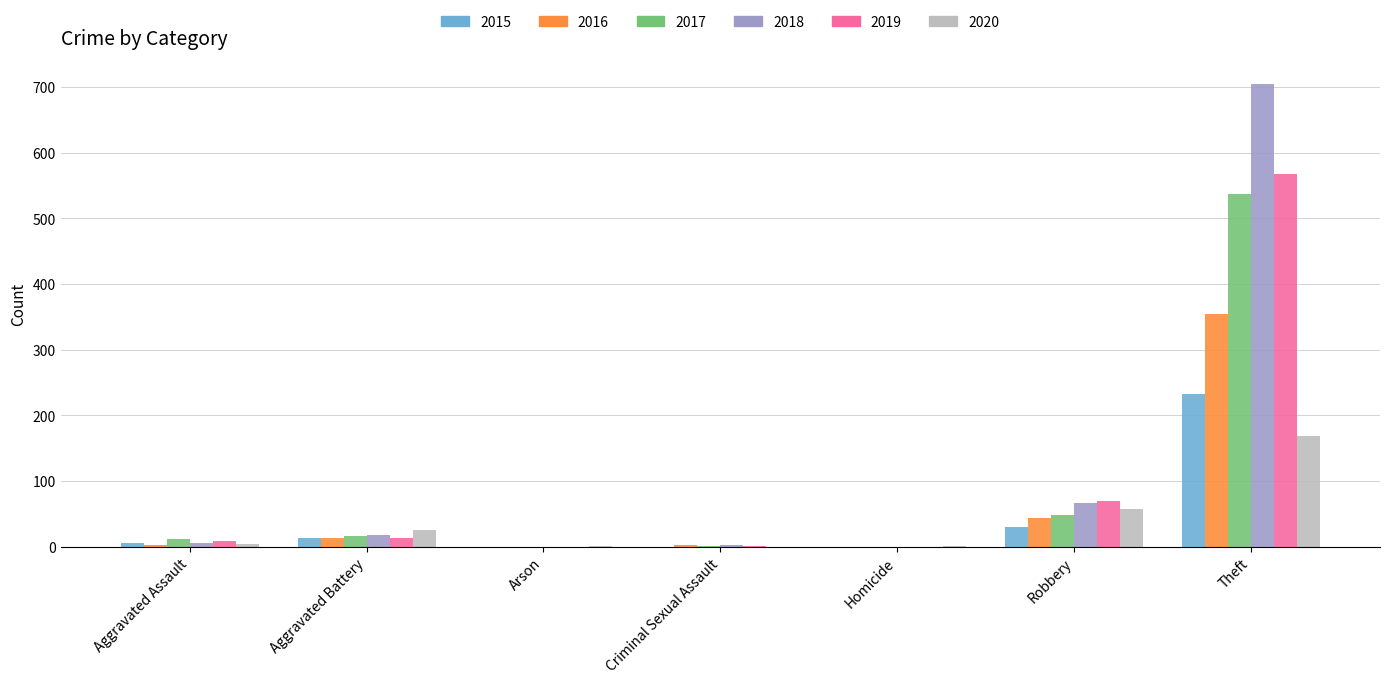

True or false: 2017 has a value of 0 at Homicide.

True